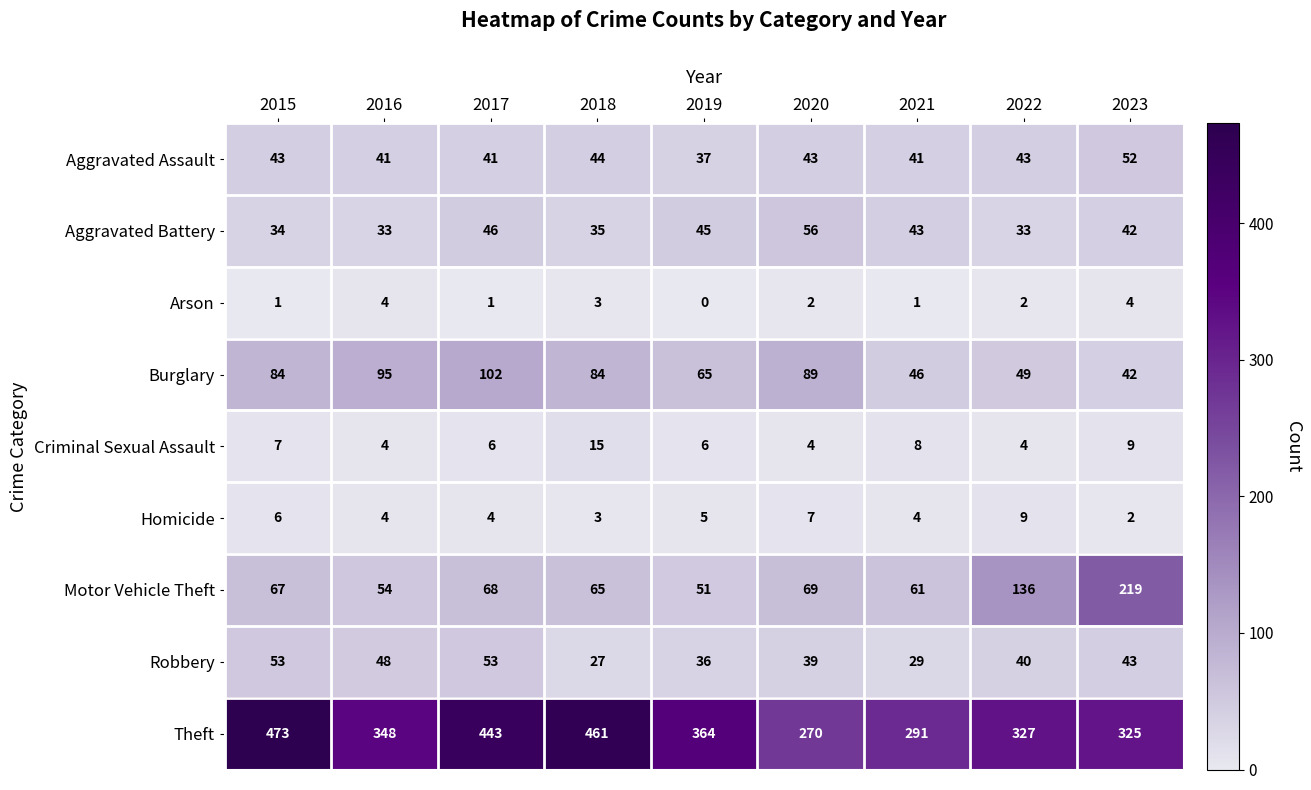

Which series has the largest range (max minus min)?

Theft